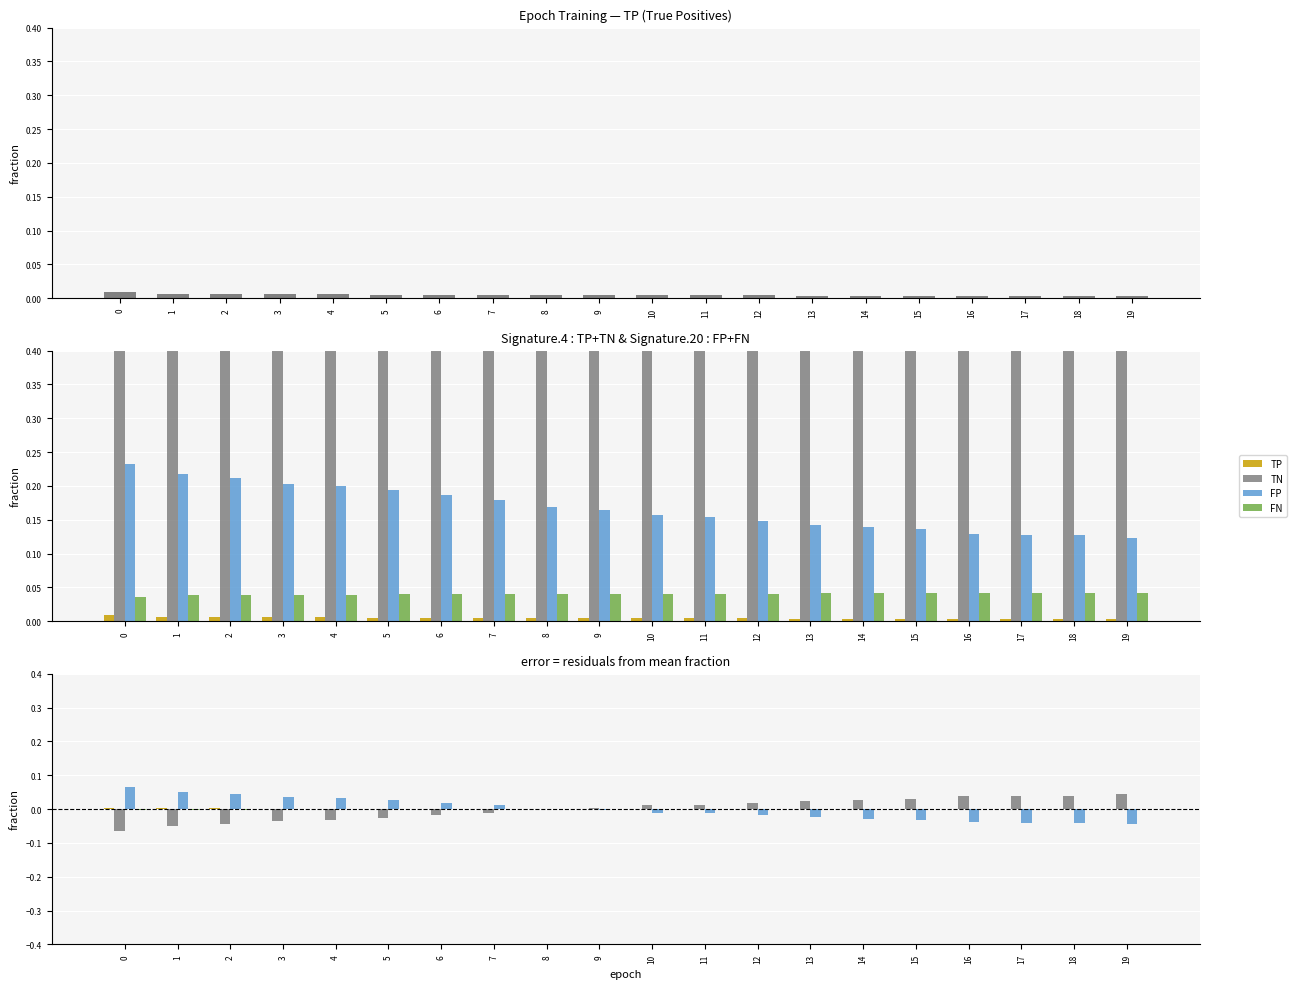

Rank the categories by TP value from highest to lowest.

0, 1, 2, 3, 4, 5, 6, 7, 8, 9, 10, 11, 12, 13, 14, 15, 16, 17, 18, 19